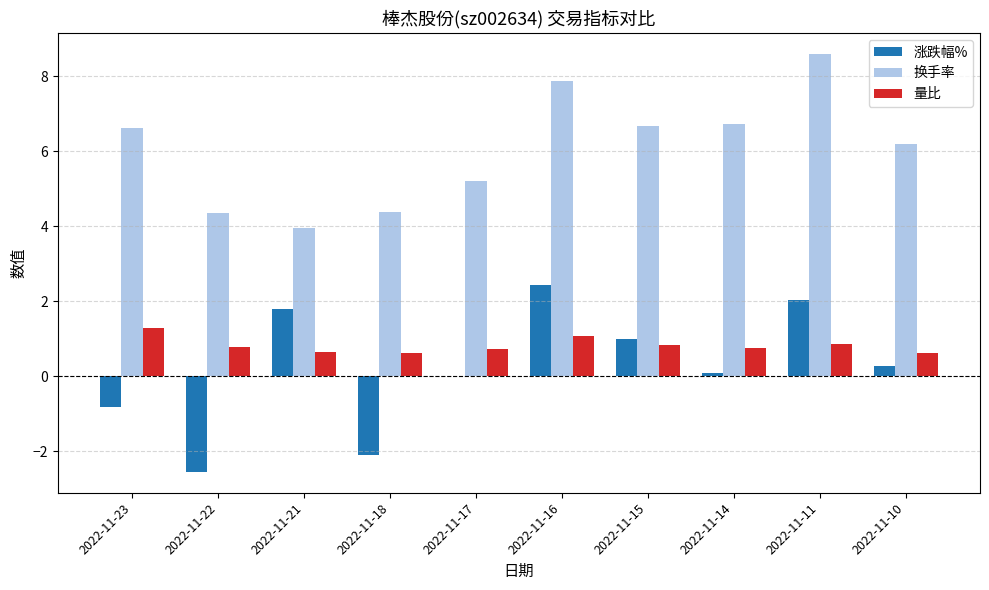

What is the highest value of the 量比 series?

1.3